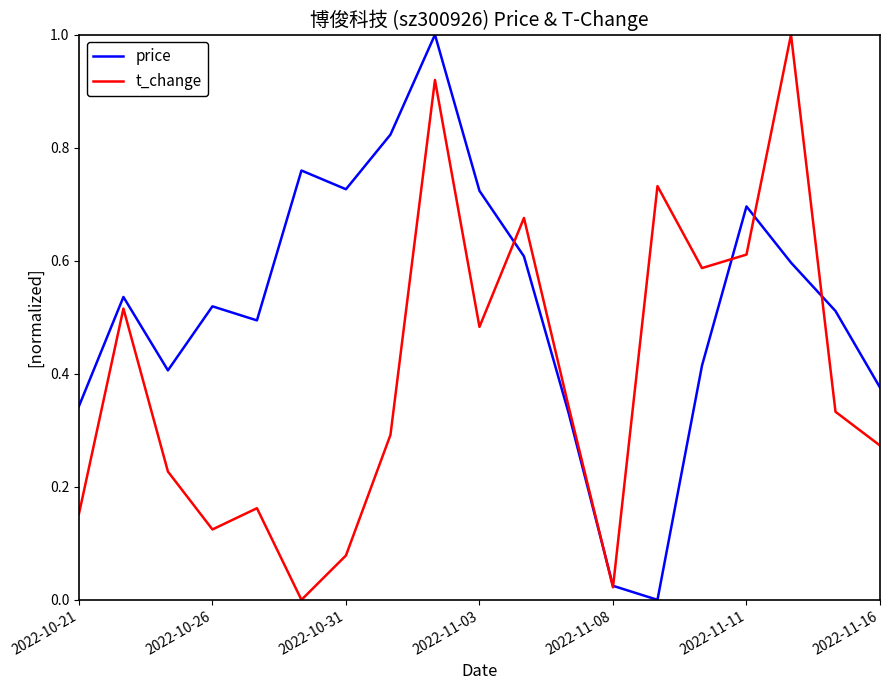

Rank the series by their average value, from lowest to highest.

t_change, price